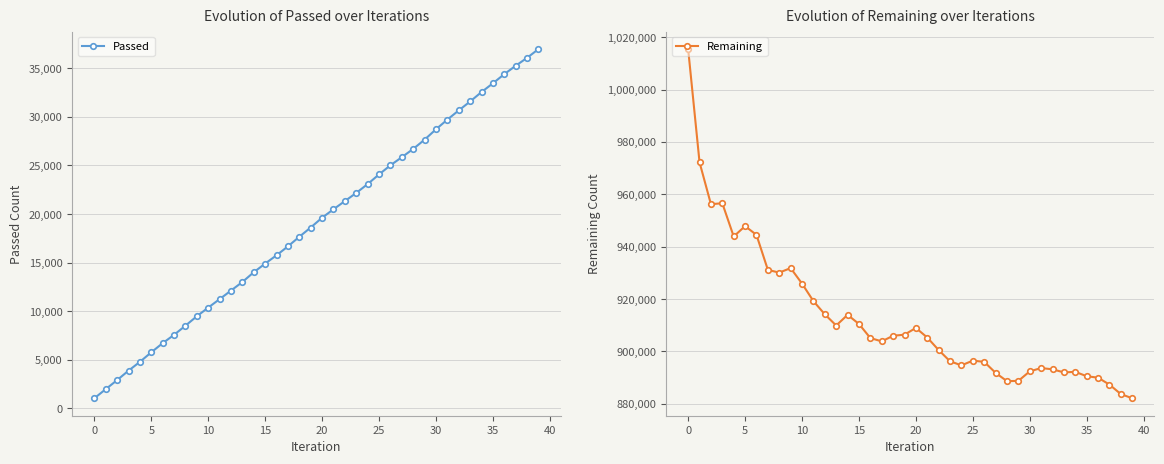

What is the highest value of the Remaining series?

1015443